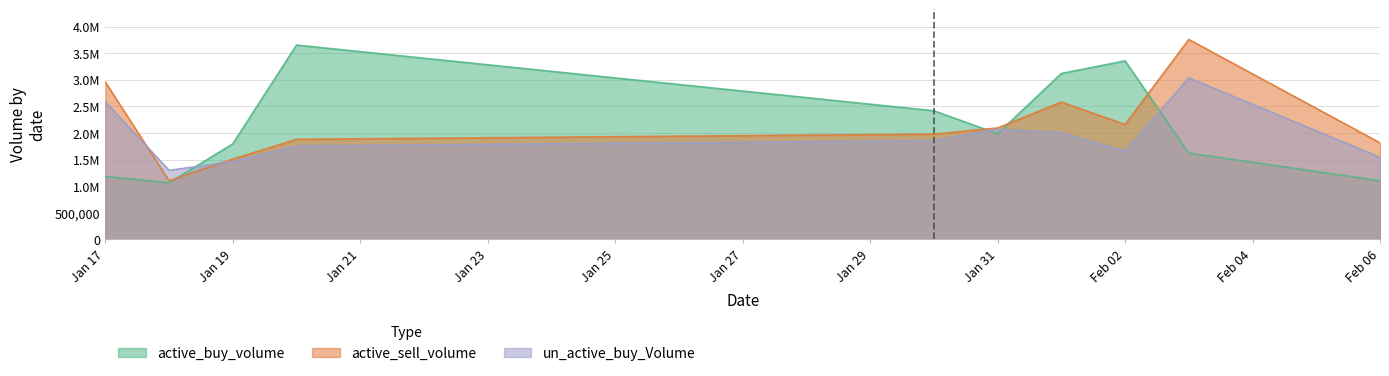

Rank the series at 2023-01-30 from highest to lowest value.

active_buy_volume, active_sell_volume, un_active_buy_Volume